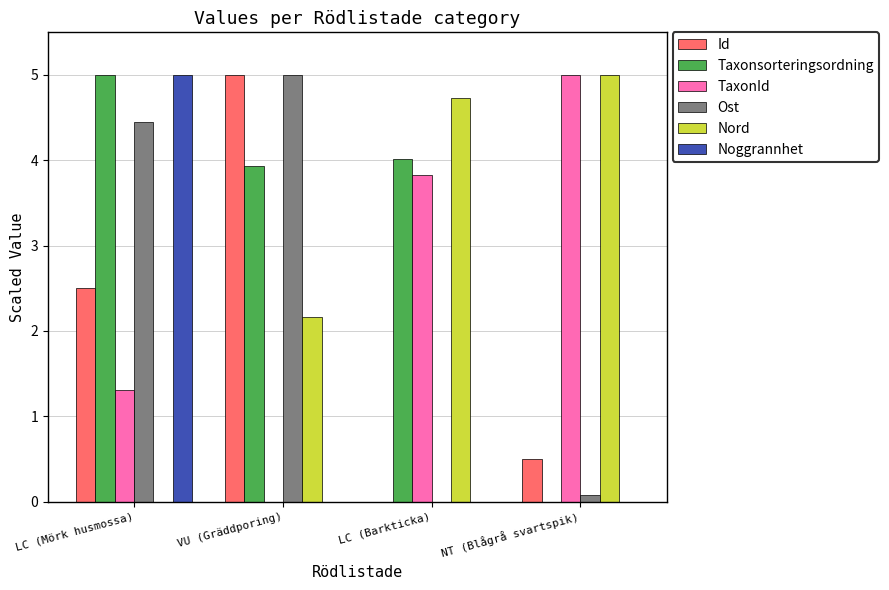

At which label does Taxonsorteringsordning reach its peak?

LC (Mörk husmossa)